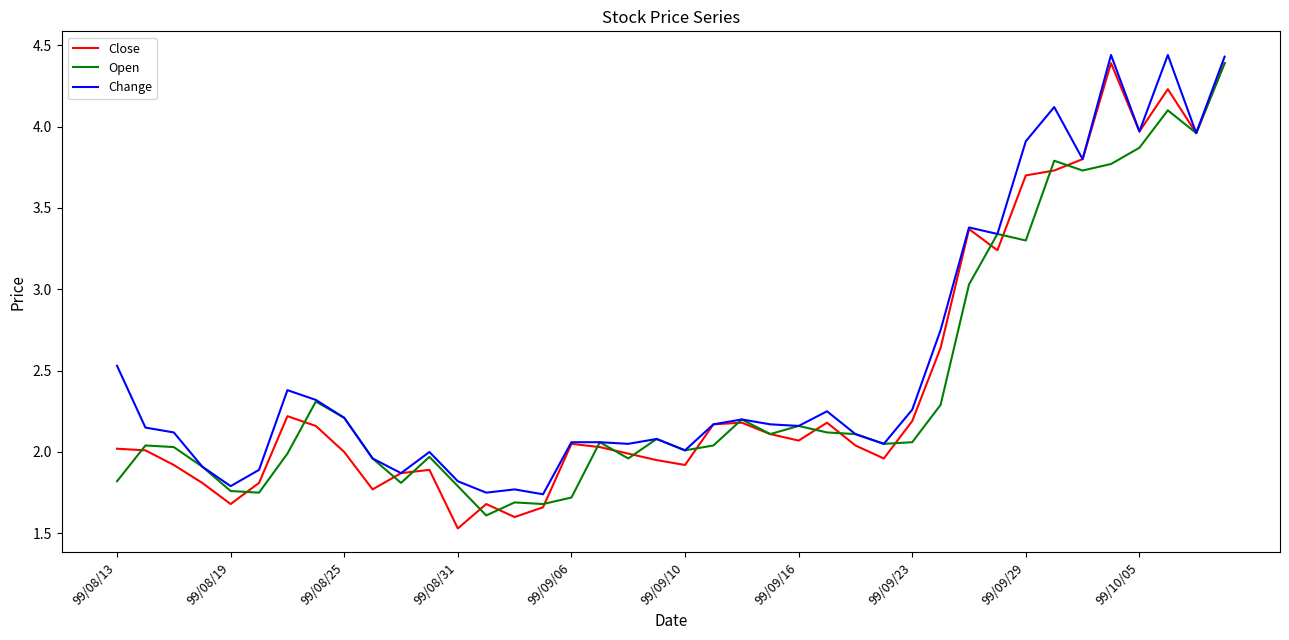

Count the number of categories in the chart.

40